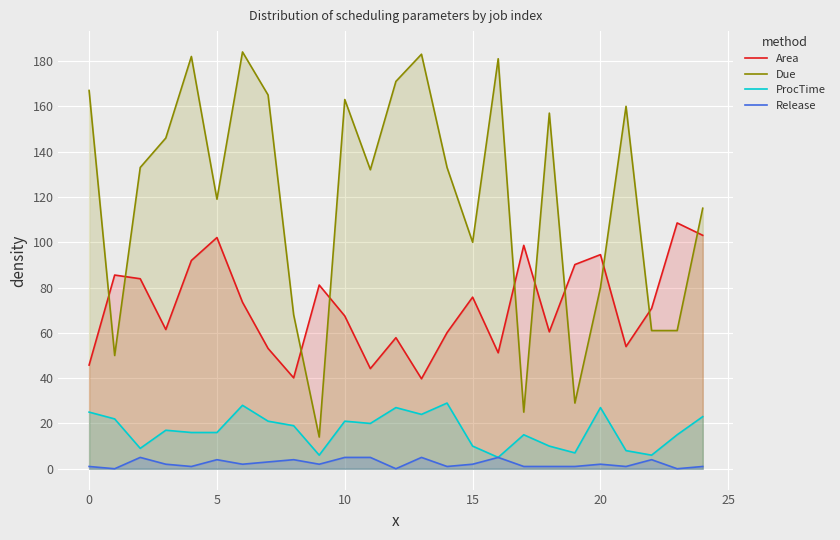

Reading left to right, list all the values displayed in this chart.

Area: 45.8	85.5	83.9	61.5	91.9	102.1	73.5	53.1	40.1	81.1	67.4	44.2	57.9	39.7	60.1	75.8	51.2	98.6	60.4	90.1	94.5	53.9	70.8	108.5	103.1
Due: 167.0	50.0	133.0	146.0	182.0	119.0	184.0	165.0	68.0	14.0	163.0	132.0	171.0	183.0	133.0	100.0	181.0	25.0	157.0	29.0	80.0	160.0	61.0	61.0	115.0
ProcTime: 25.0	22.0	9.0	17.0	16.0	16.0	28.0	21.0	19.0	6.0	21.0	20.0	27.0	24.0	29.0	10.0	5.0	15.0	10.0	7.0	27.0	8.0	6.0	15.0	23.0
Release: 1.0	0.0	5.0	2.0	1.0	4.0	2.0	3.0	4.0	2.0	5.0	5.0	0.0	5.0	1.0	2.0	5.0	1.0	1.0	1.0	2.0	1.0	4.0	0.0	1.0